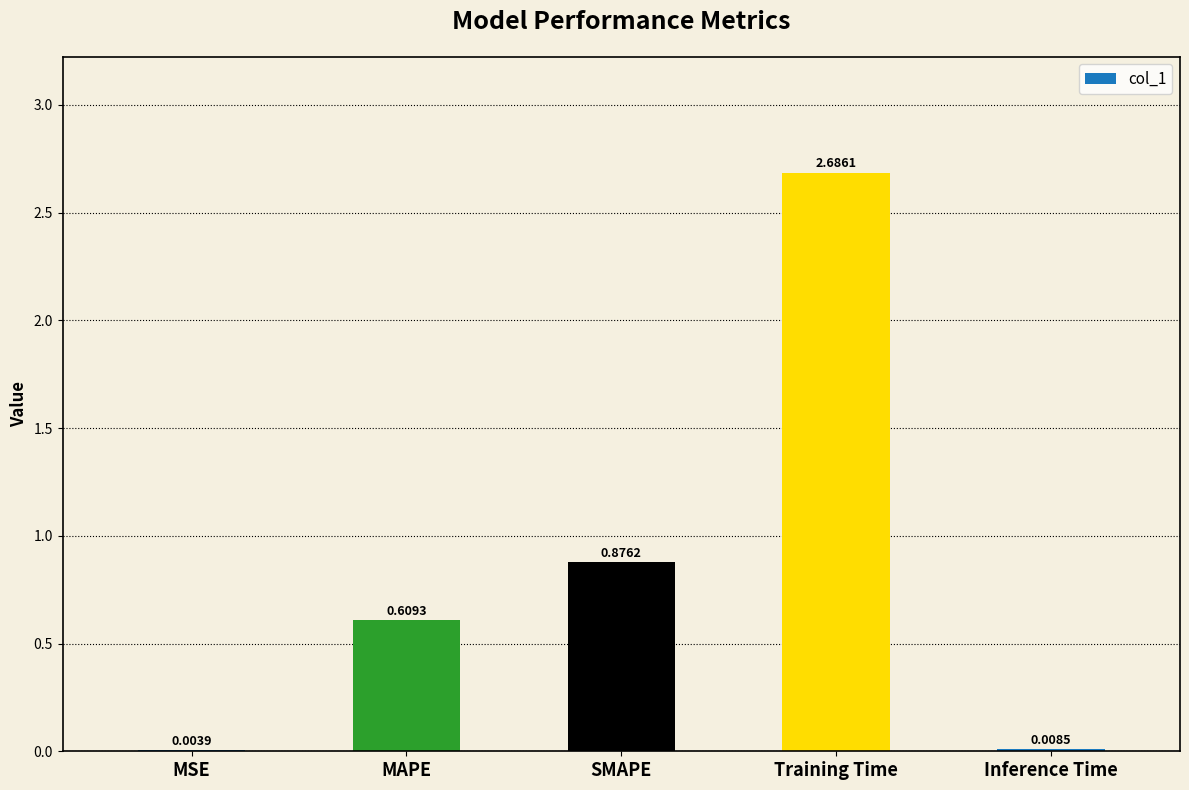

What is the change in value from MAPE to SMAPE?

+0.3